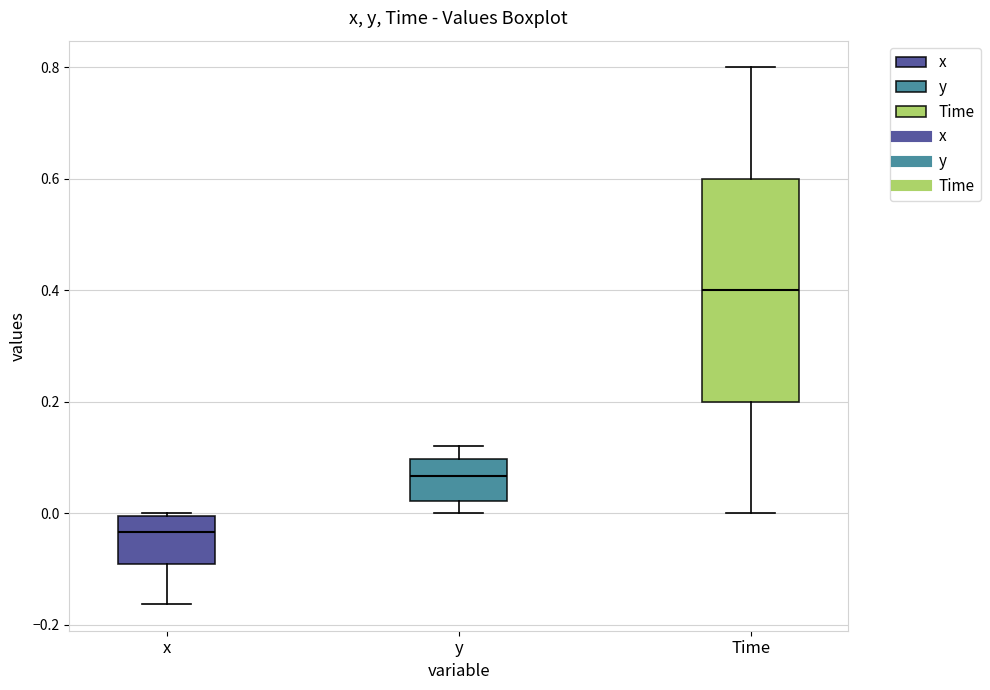

Where does the median line of the box for x sit on the y-axis? The values are not printed on the chart, so give them approximately, as read against the axis.

-0.04